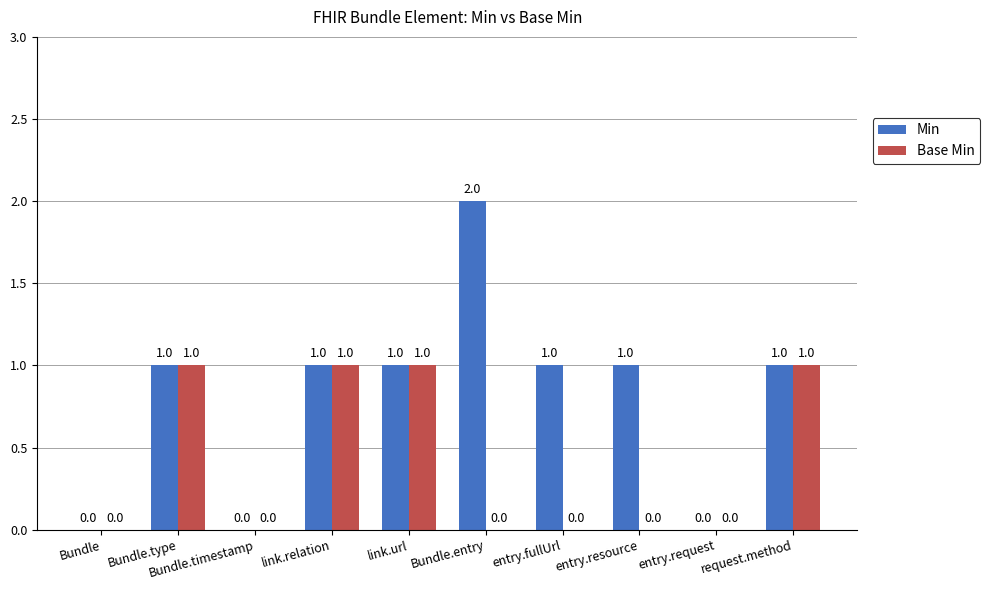

What is the sum of all Base Min values?

4